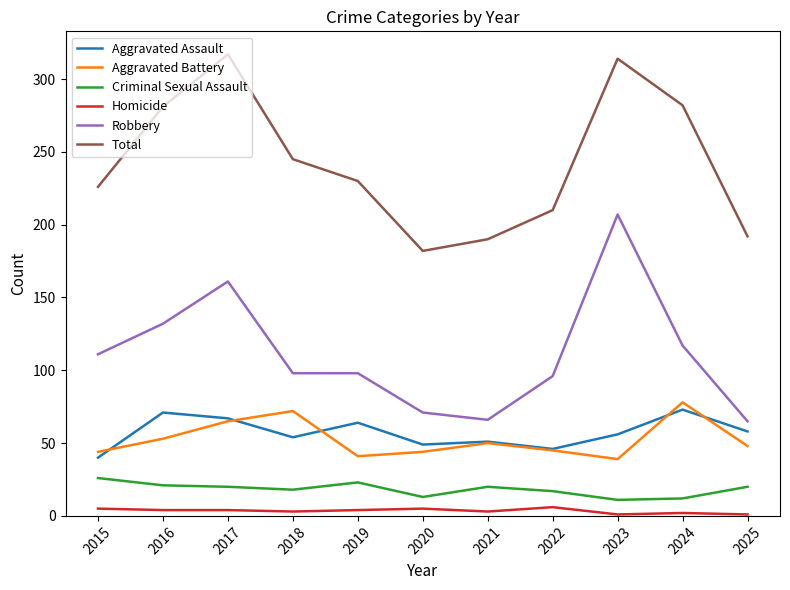

What is the sum of the Aggravated Assault values at 2018 and 2022?

100